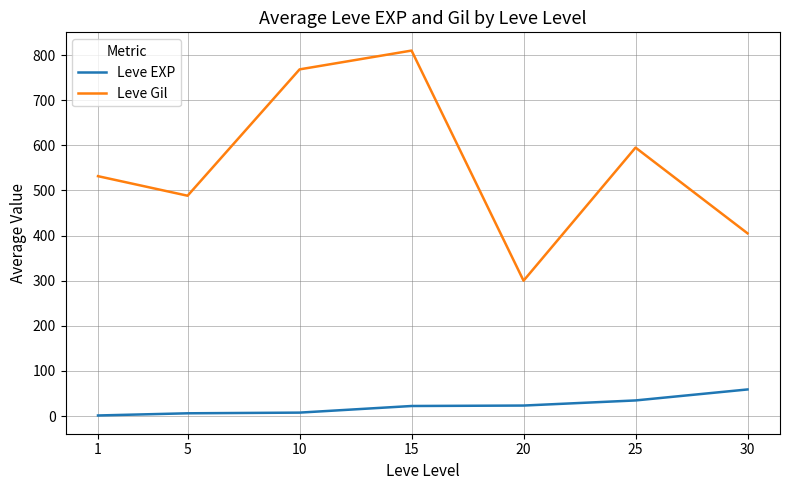

Is it true that Leve Gil equals 1344.6 at 15?

False